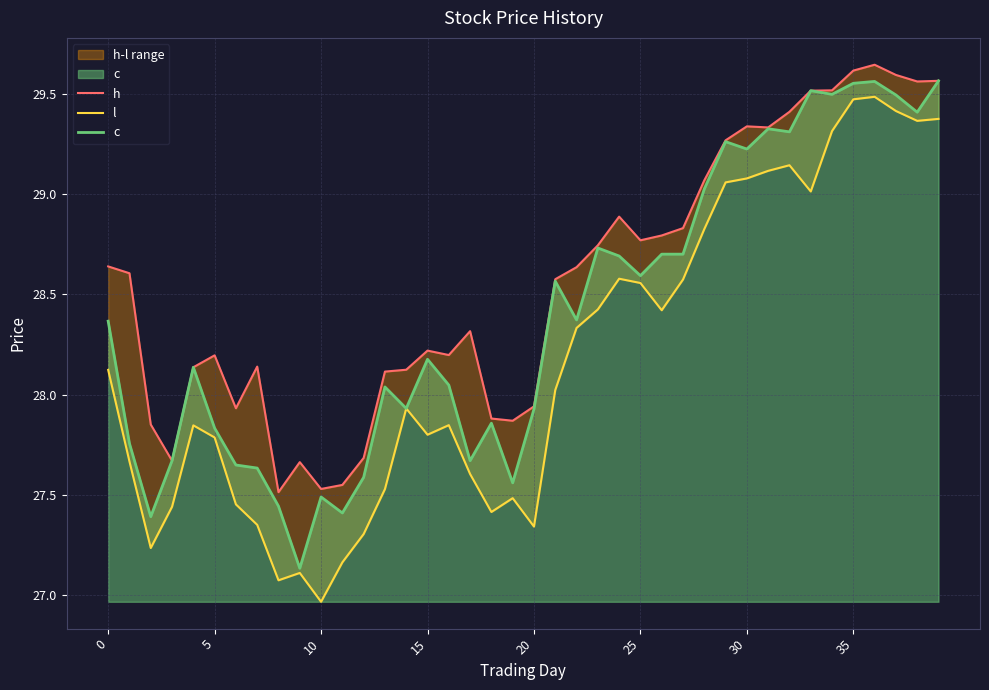

Where is h nearest to the value 28?

20